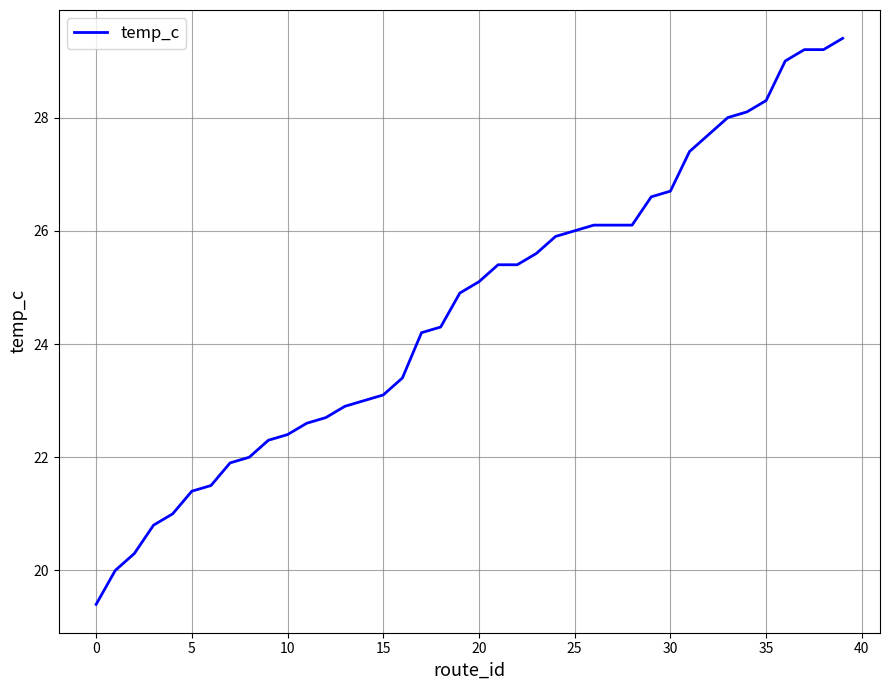

What is the maximum value shown in the chart?

29.4